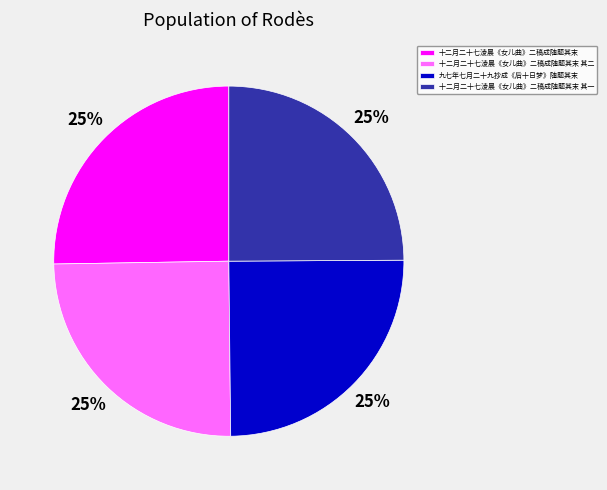

To the nearest percent, what is the combined percentage of 十二月二十七淩晨《女儿曲》二稿成随题其末 and 九七年七月二十九抄成《后十日梦》随题其末?

50%